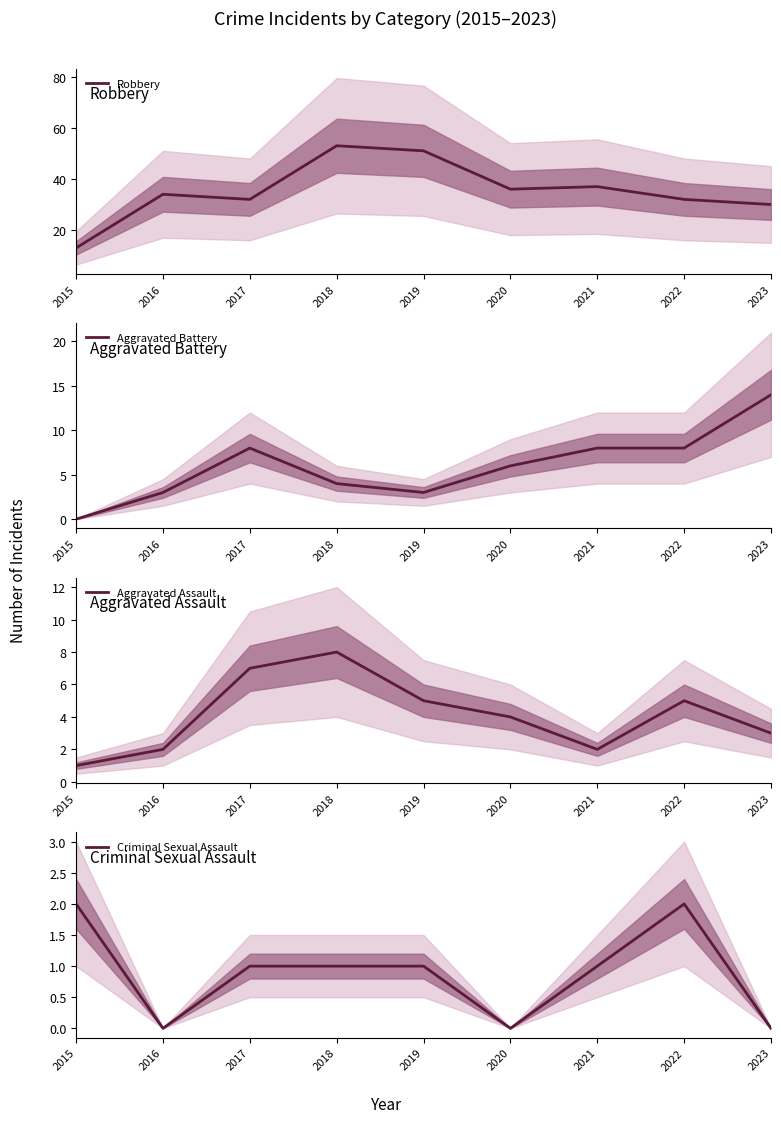

Count the Aggravated Assault values in the range 2 to 5.

6